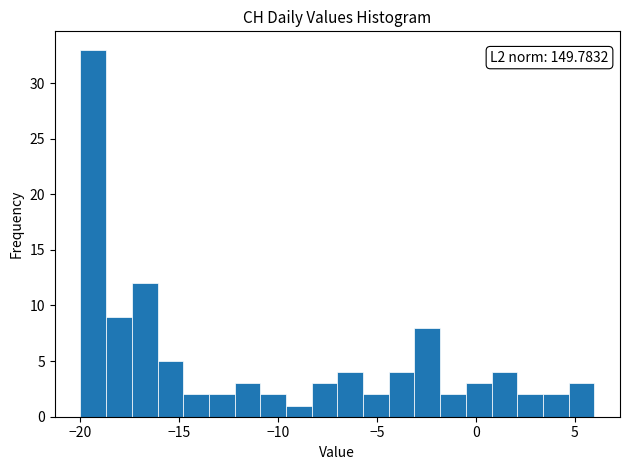

Around what value on the x-axis is the tallest bar? Give the approximate position of its centre, as read against the axis.

-19.5